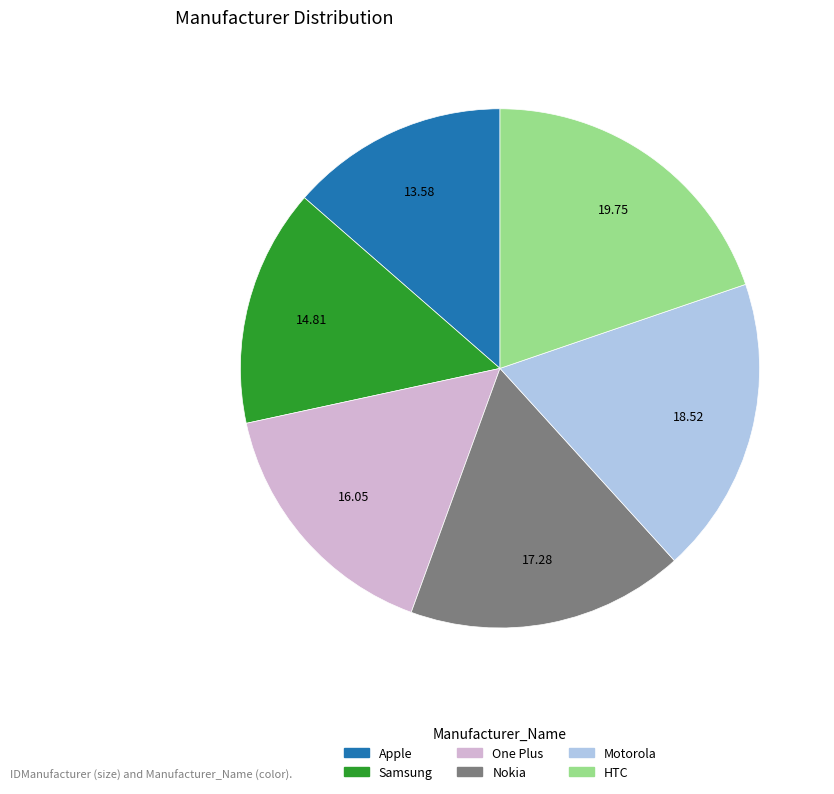

Do HTC and Samsung together represent more than half of the pie?

No